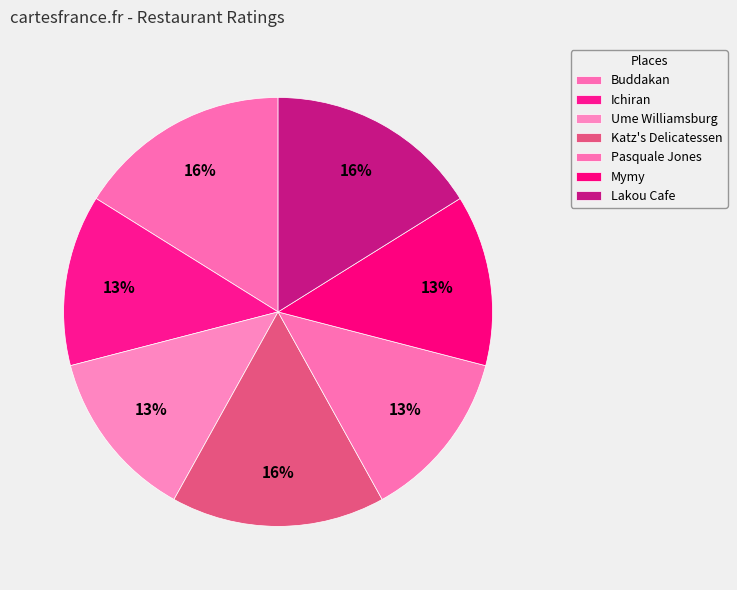

What is the smallest slice in the pie chart?

Ichiran